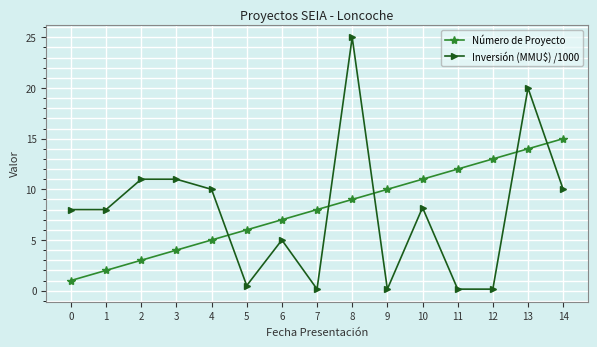

What is the value of the Número de Proyecto point at the 3rd from the left?

3.0